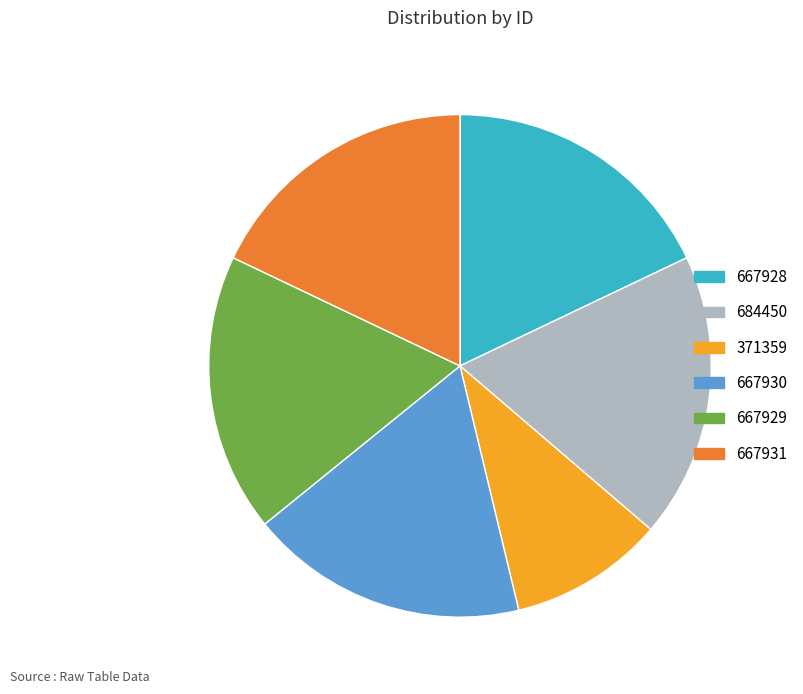

Is there a majority slice in this chart?

No